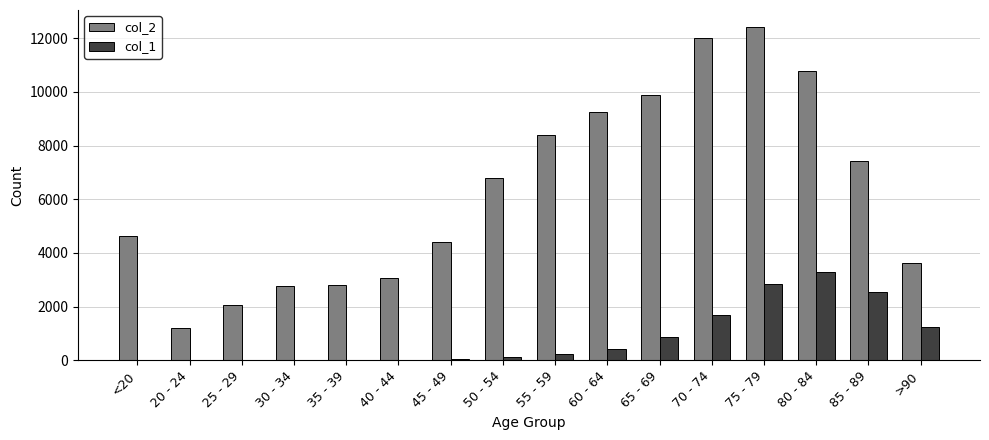

The value of col_2 at 55 - 59 is 13186. True or false?

False